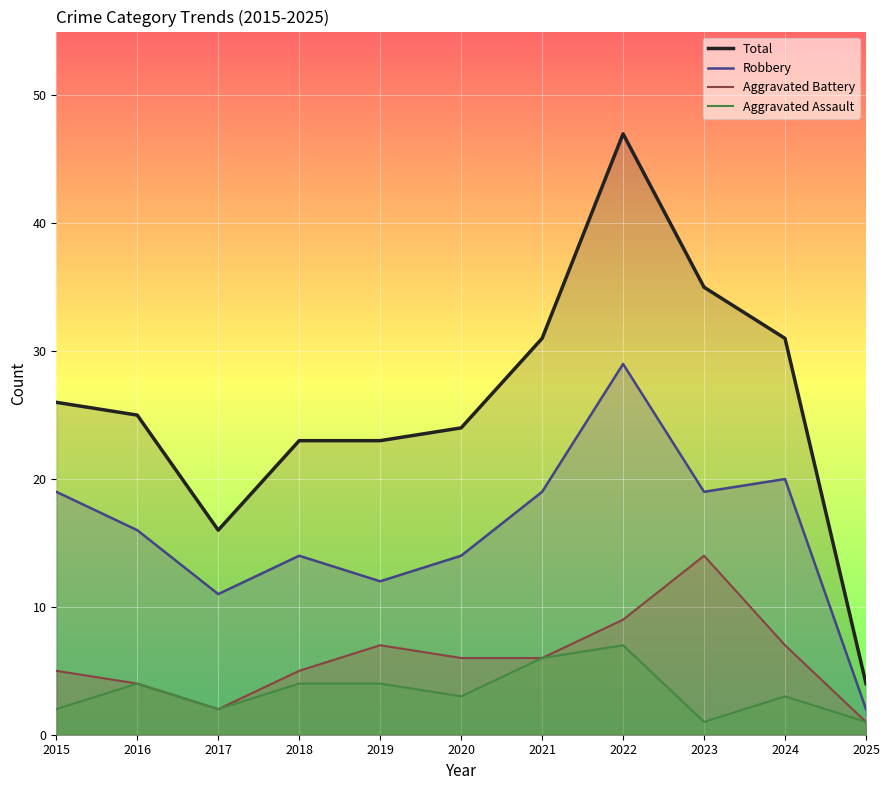

True or false: Aggravated Battery and Robbery intersect in this chart.

False